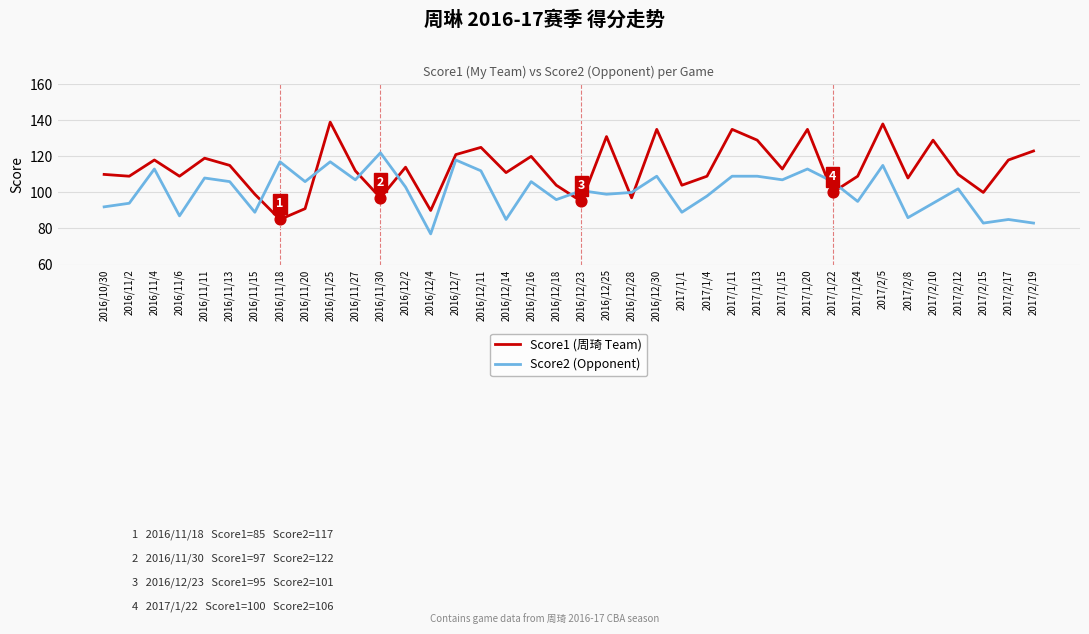

Between 2016/12/2 and 2016/12/4, which series saw the biggest shift?

Score2 (Opponent)